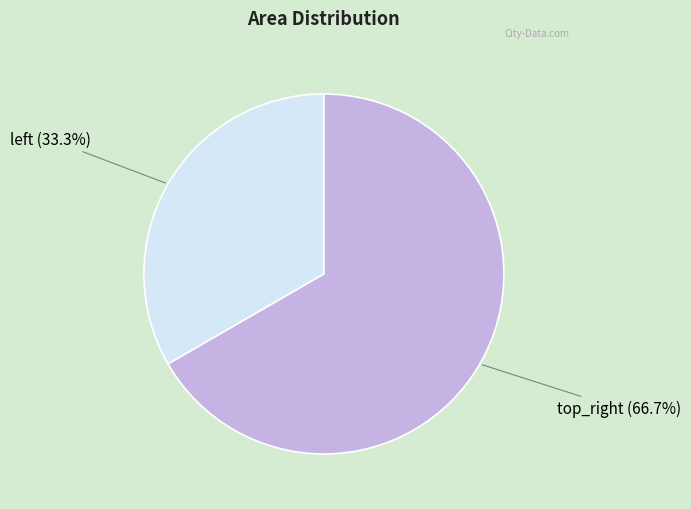

What percentage is the top_right slice, to the nearest percent?

67%